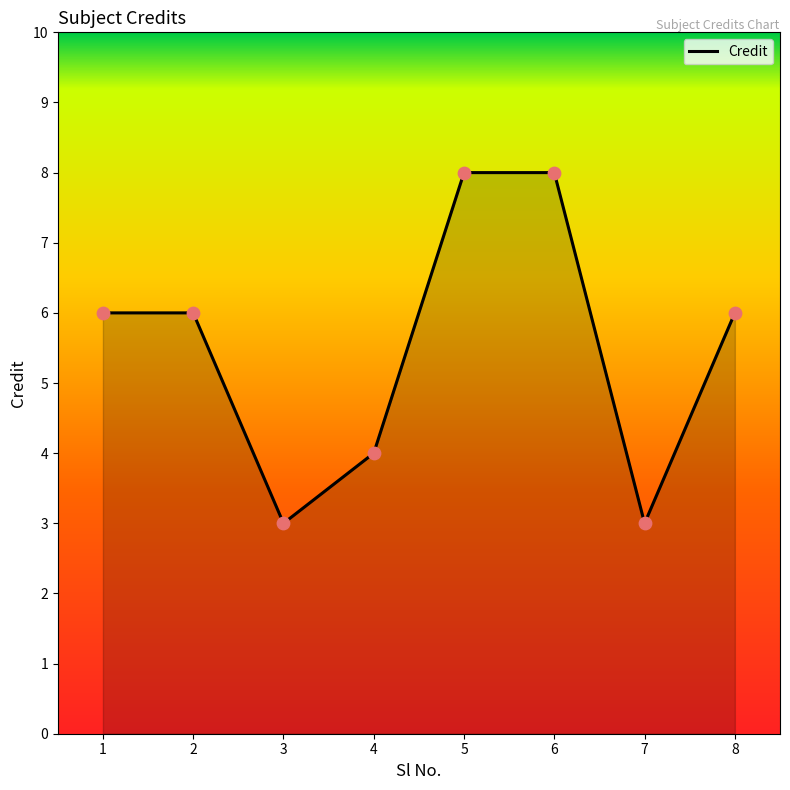

What is the change in value from 3 to 6?

+5